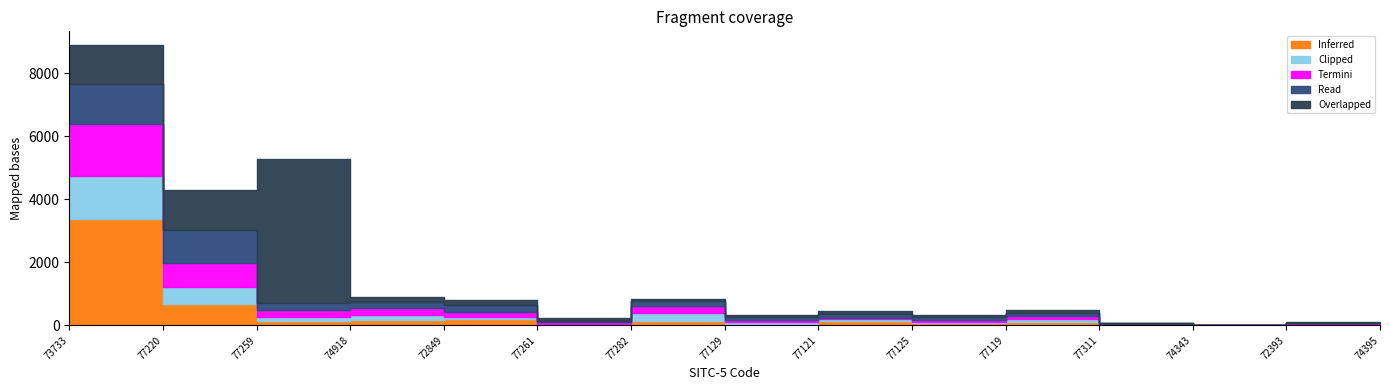

At 77129, list the series in order from smallest to largest.

Clipped, Inferred, Termini, Read, Overlapped